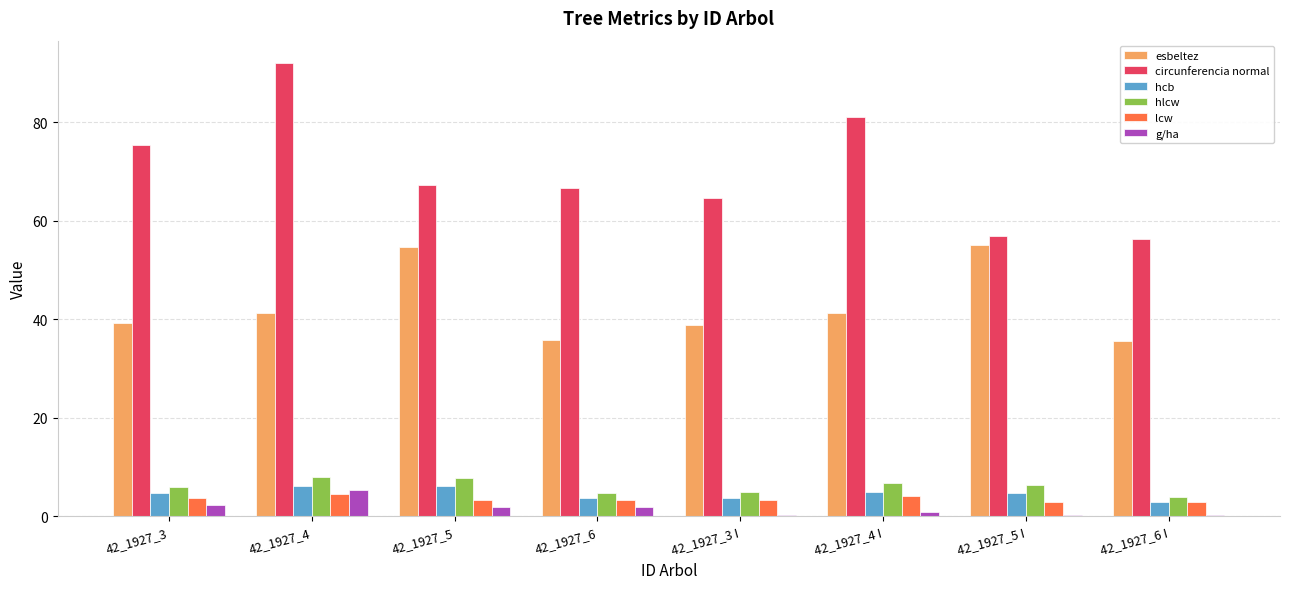

What is the difference between the esbeltez values at 42_1927_3 and 42_1927_4 I?

2.1